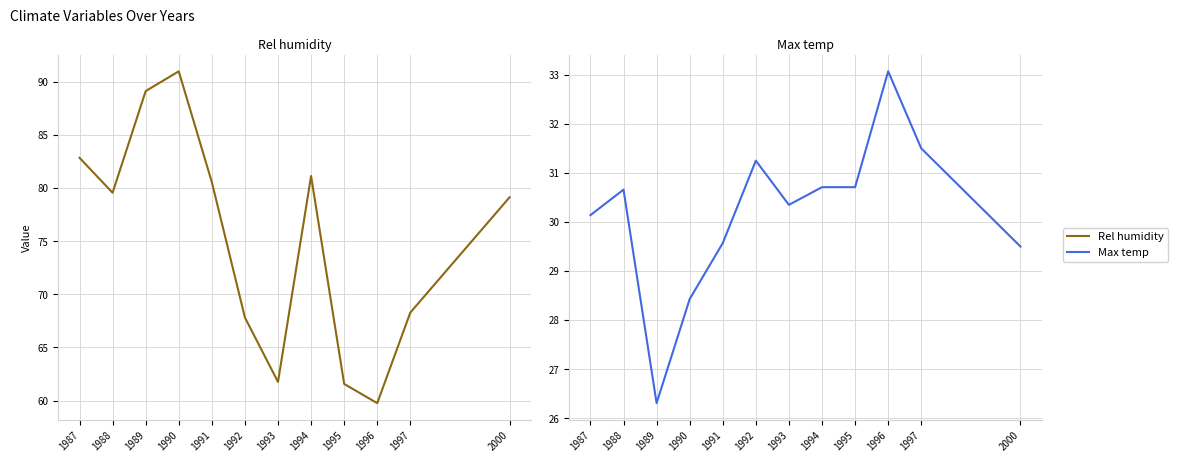

Which category has the lowest value across all series?

1989